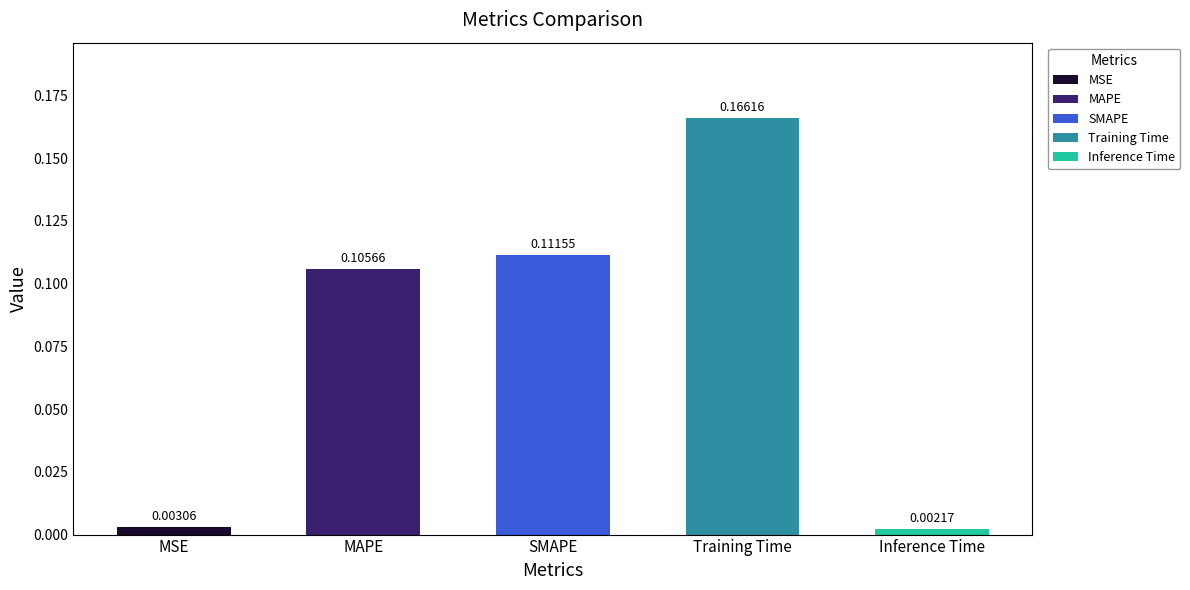

Where is the data nearest to the value 0?

Inference Time